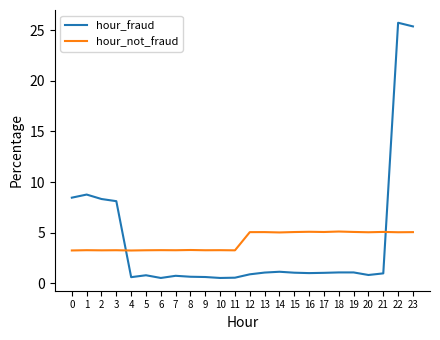

Does the chart display data point markers on the line(s)?

No